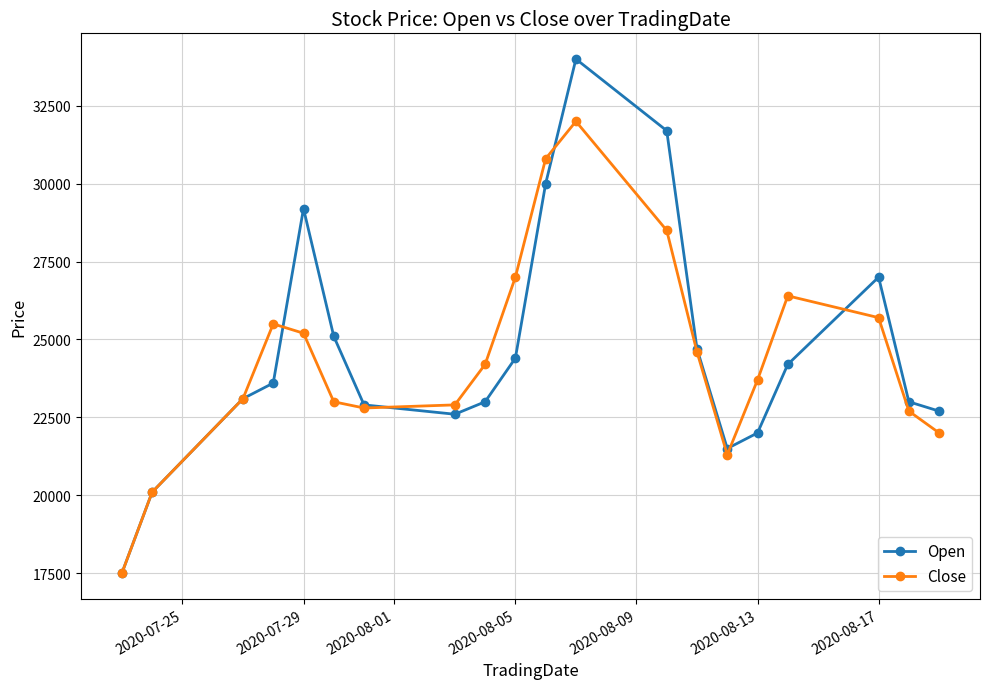

What is the minimum value shown in the chart?

17500